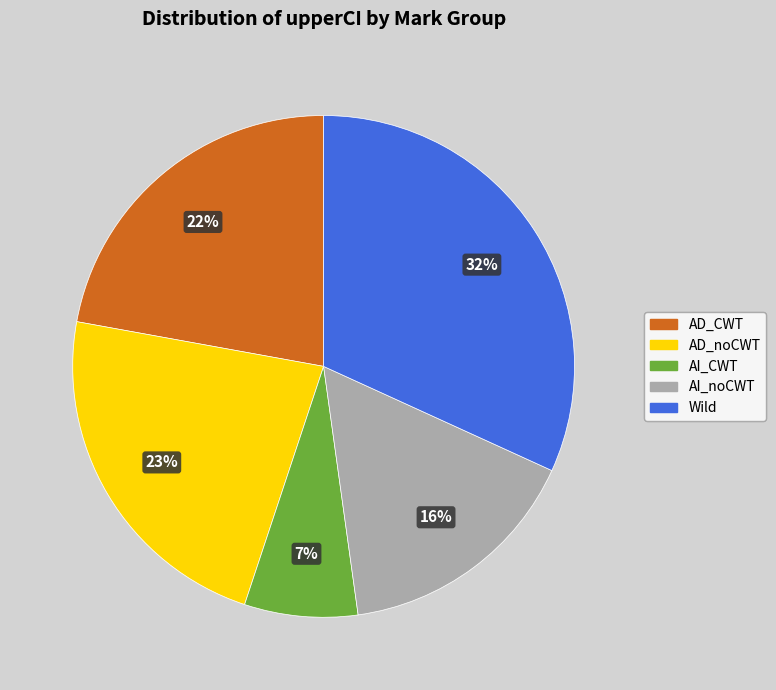

The AI_noCWT slice represents 16% of the pie. True or false?

True